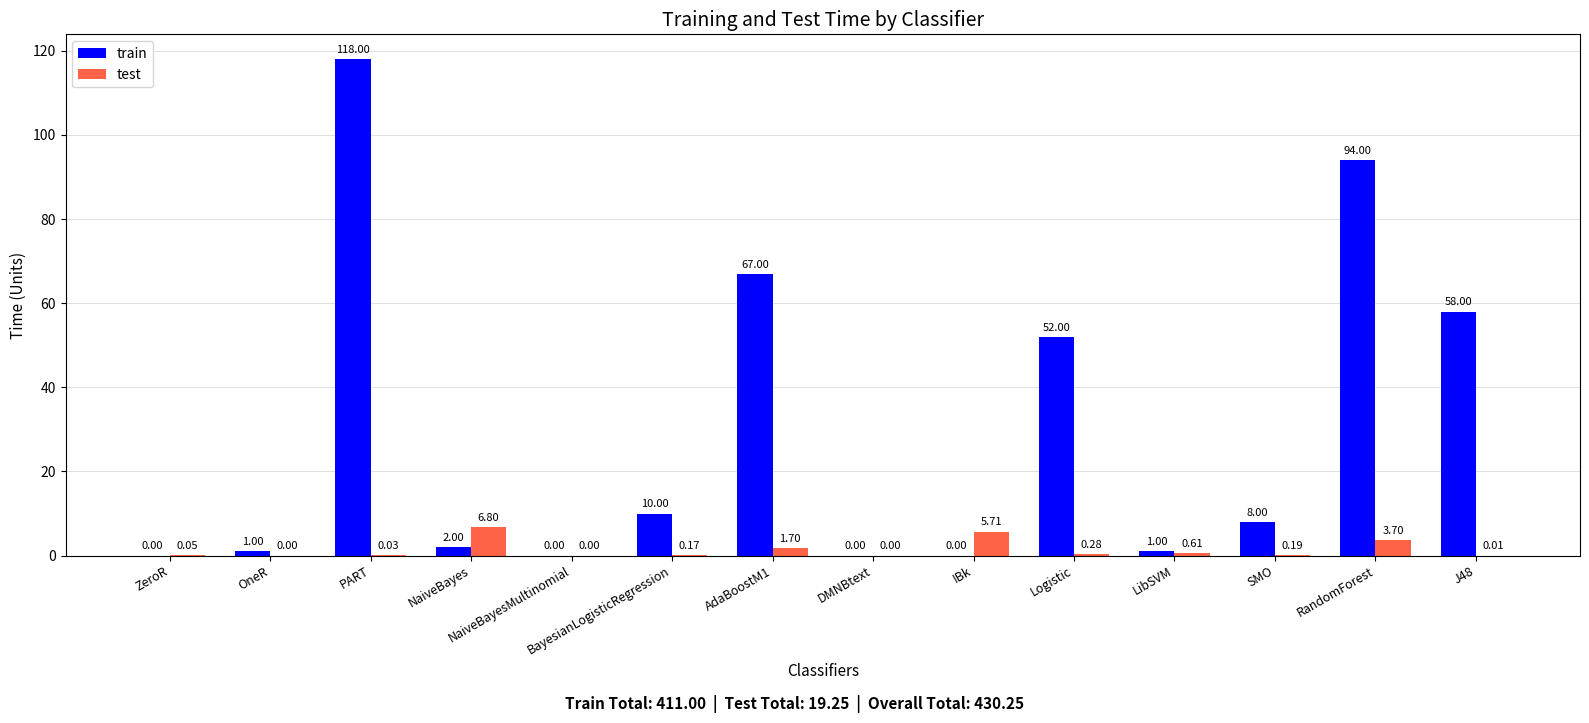

What are all the series names shown in the legend?

train, test